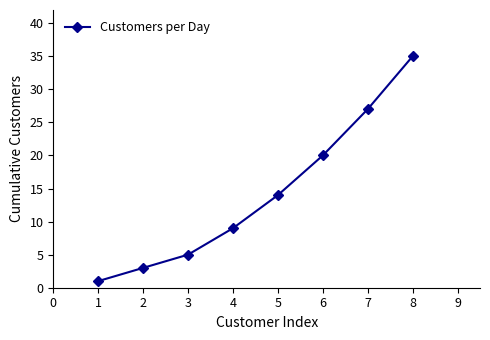

Reading left to right, list all the values displayed in this chart.

1	3	5	9	14	20	27	35